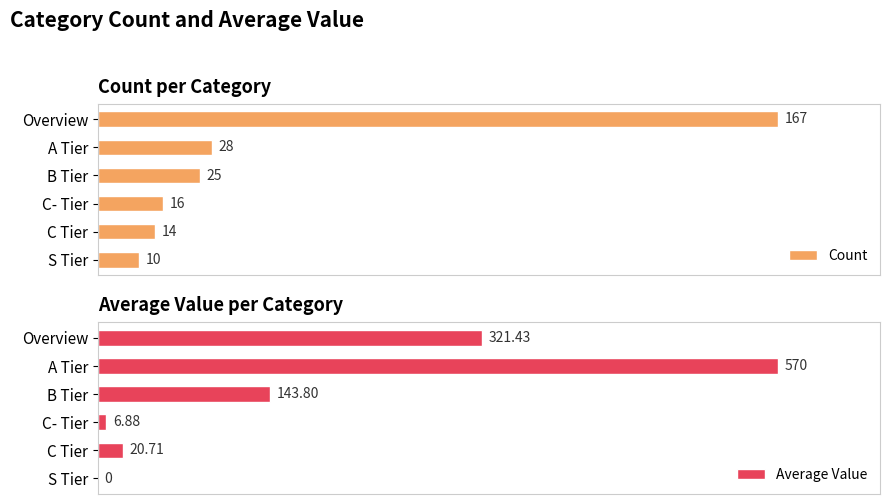

What is the value of the Average Value bar at the 1st from the left?

321.4